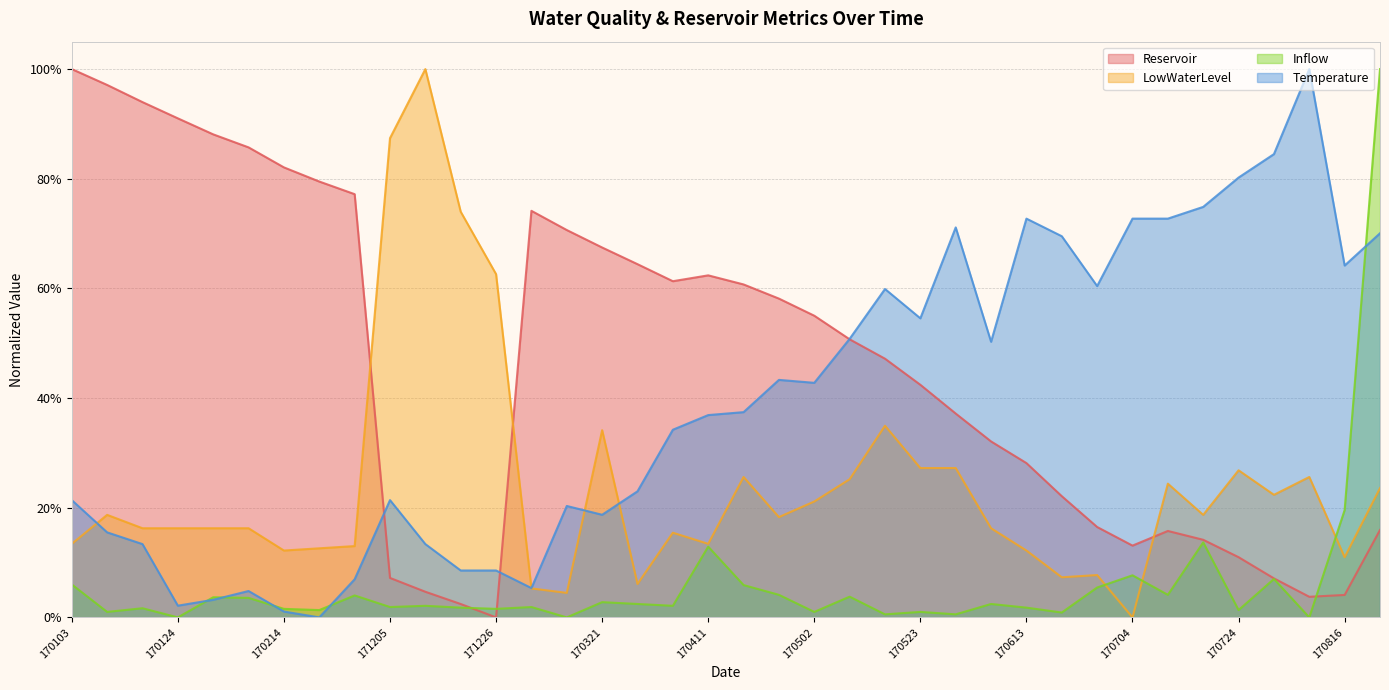

The value of Reservoir at 170523 is 0.4. True or false?

True